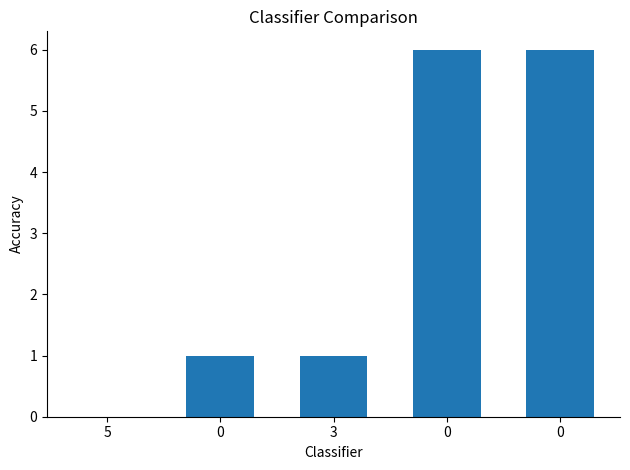

The chart shows a value of 1 at 3. True or false?

True